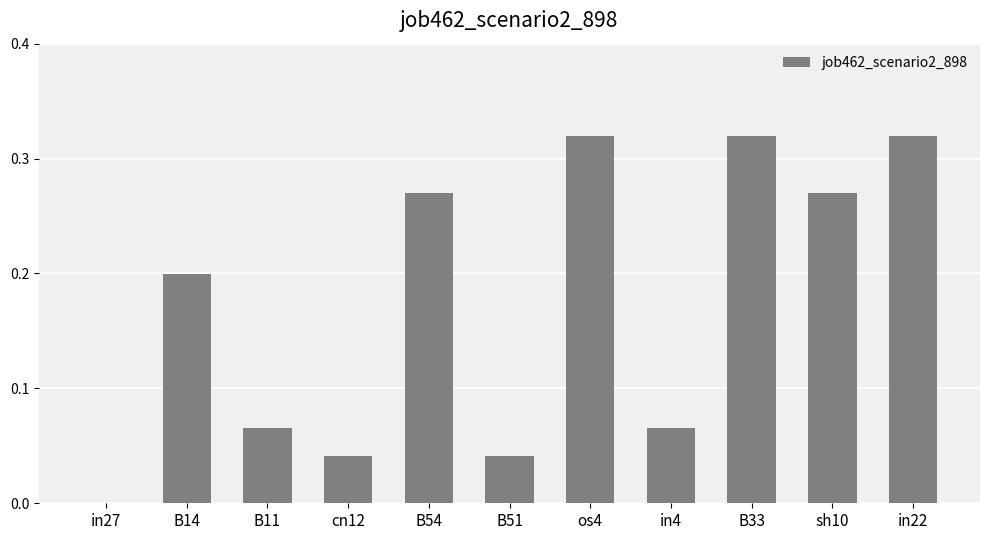

True or false: the data shows 0.4 at sh10.

False